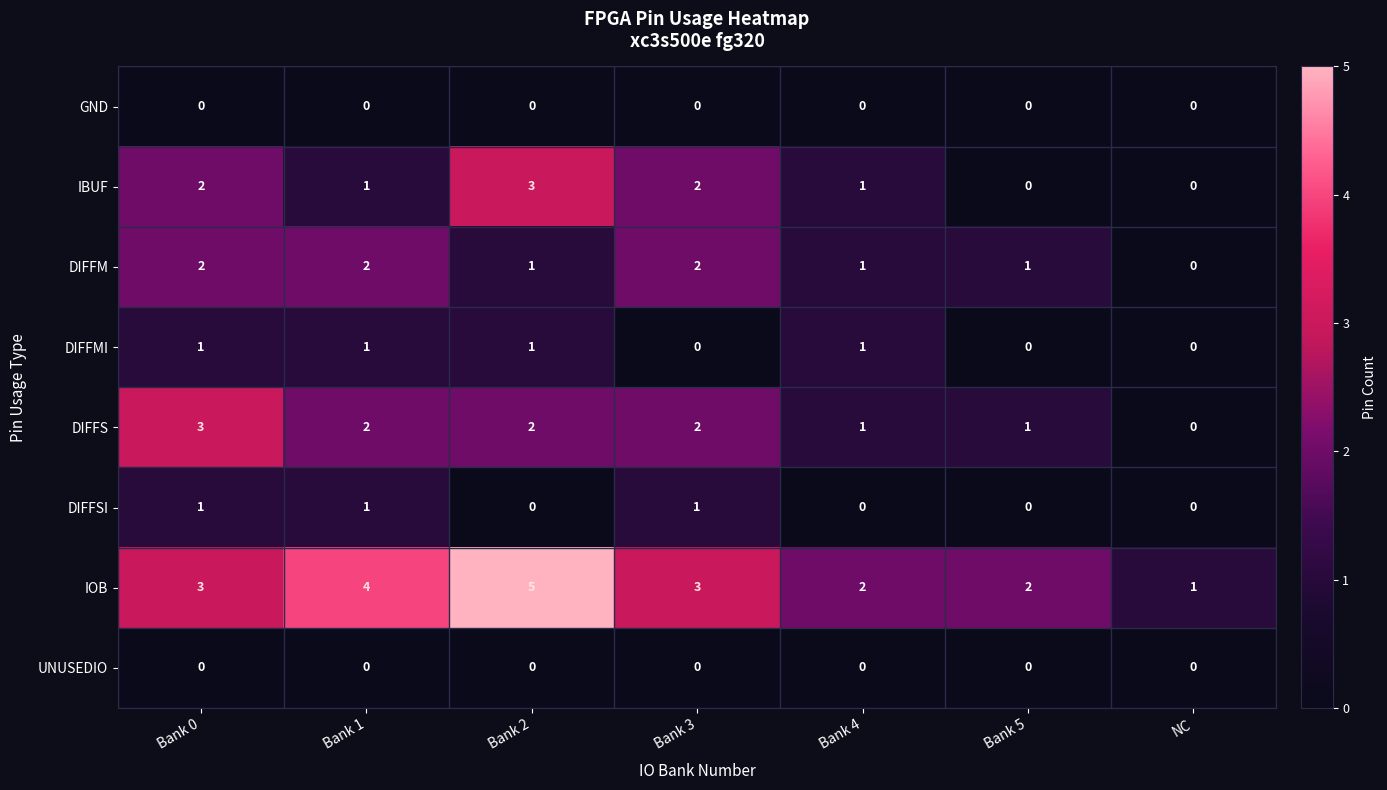

How many categories are shown in the chart?

7